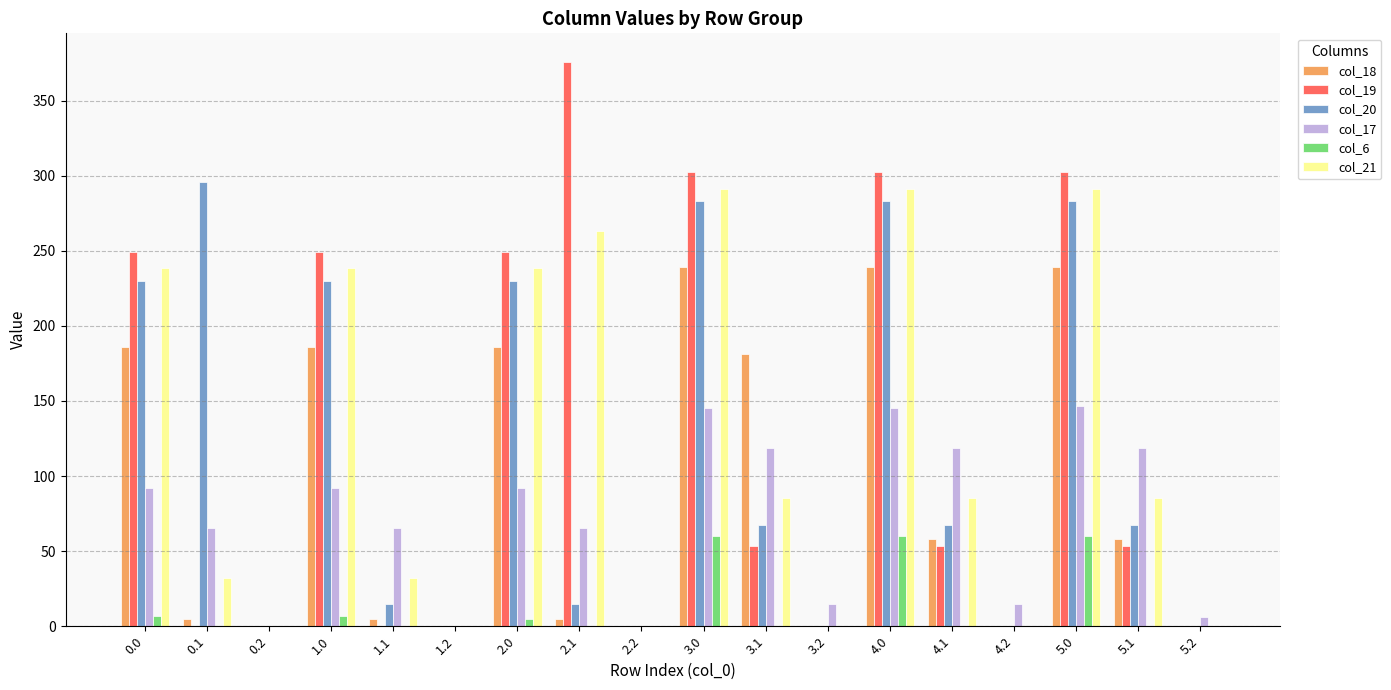

Is the value of col_20 at 2.1 greater than the value of col_21 at 3.0?

No